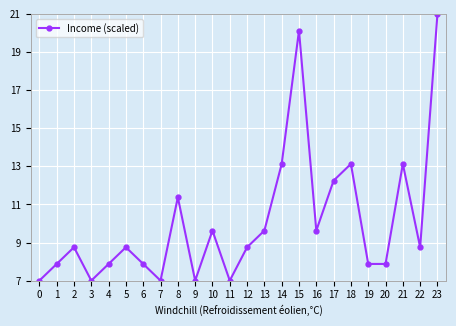

Where does the data first go above 8?

2